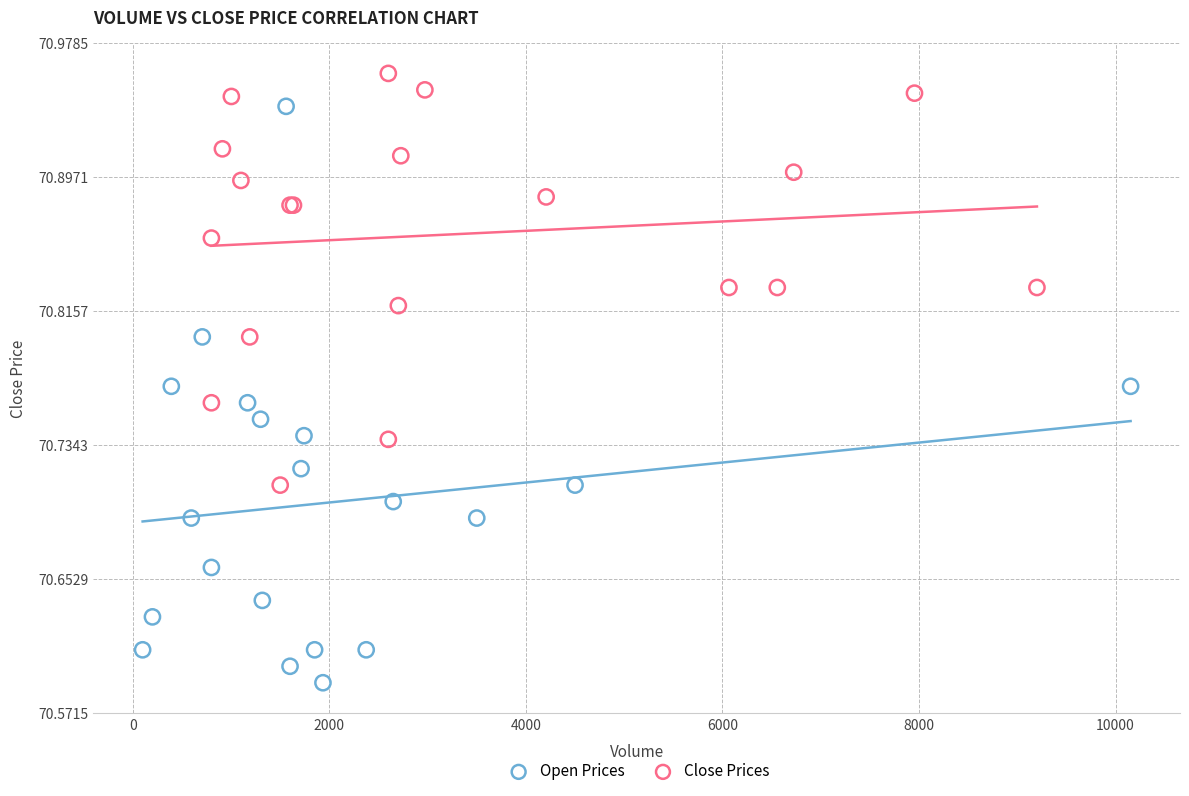

Which series reaches the maximum Y coordinate?

Close Prices